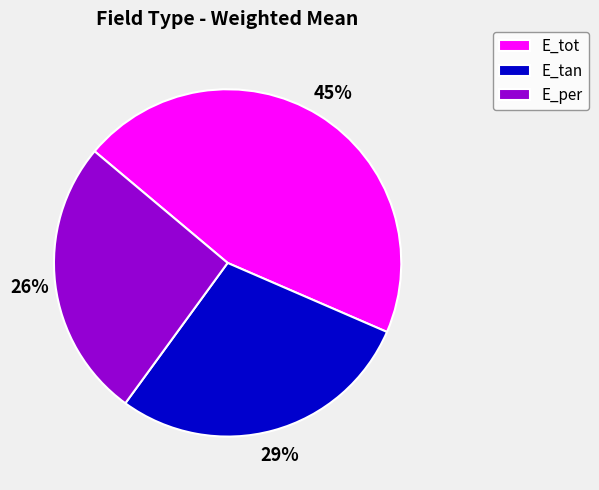

Count the number of slices in the pie.

3